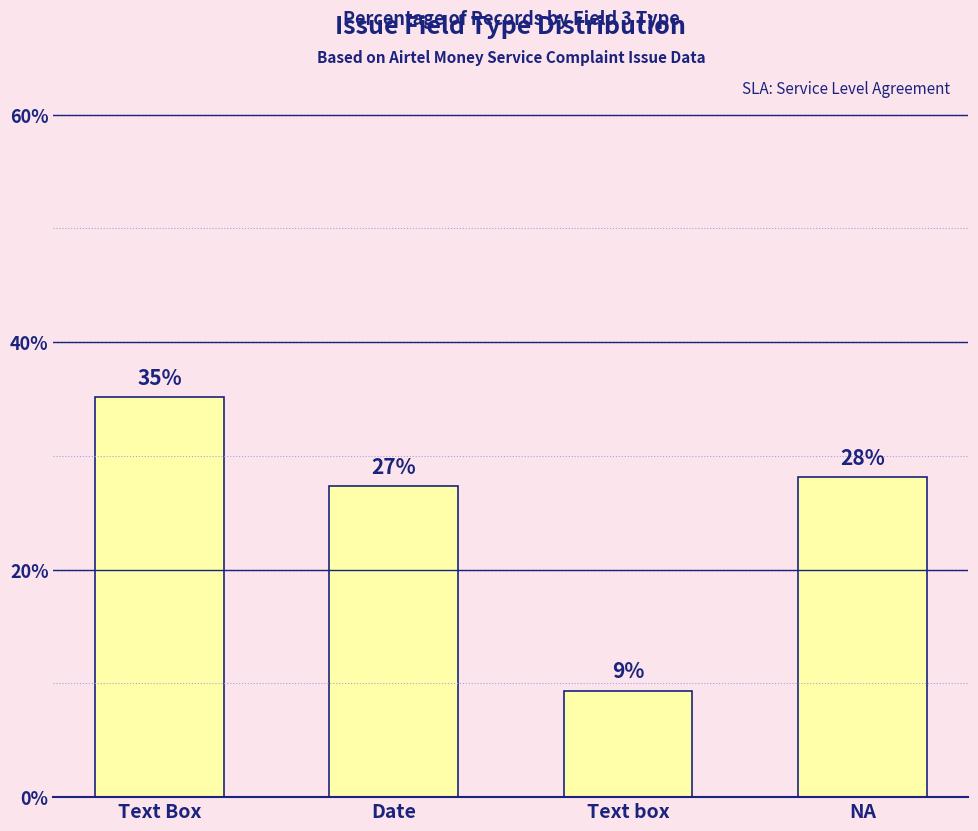

What is the label of the 3rd bar from the left?

Text box